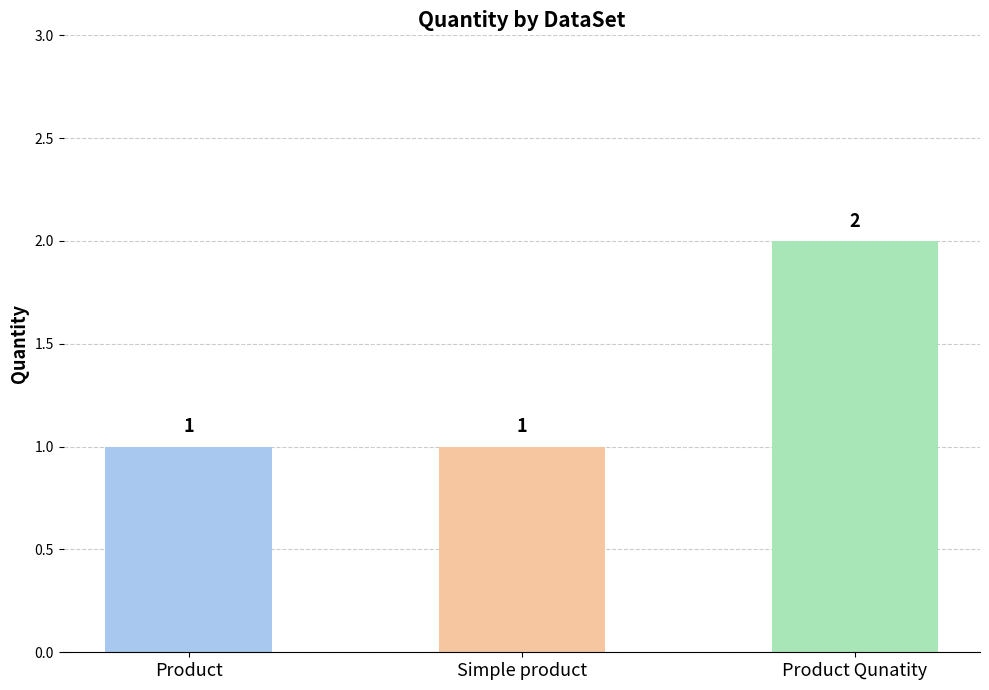

What is the value of the 3rd bar from the left?

2